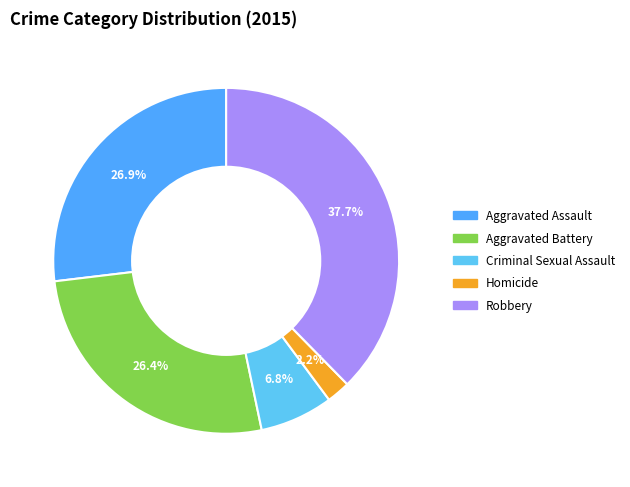

To the nearest percent, what percentage of the pie is Aggravated Battery?

26%